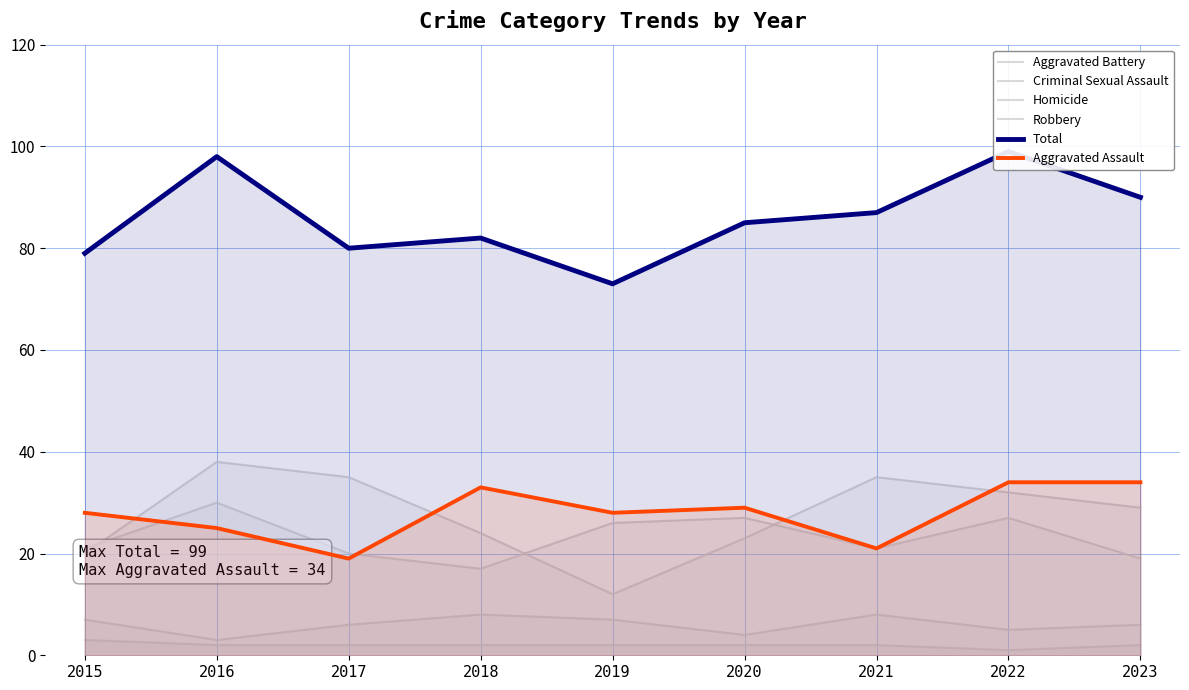

At which label does Aggravated Assault reach its minimum?

2017